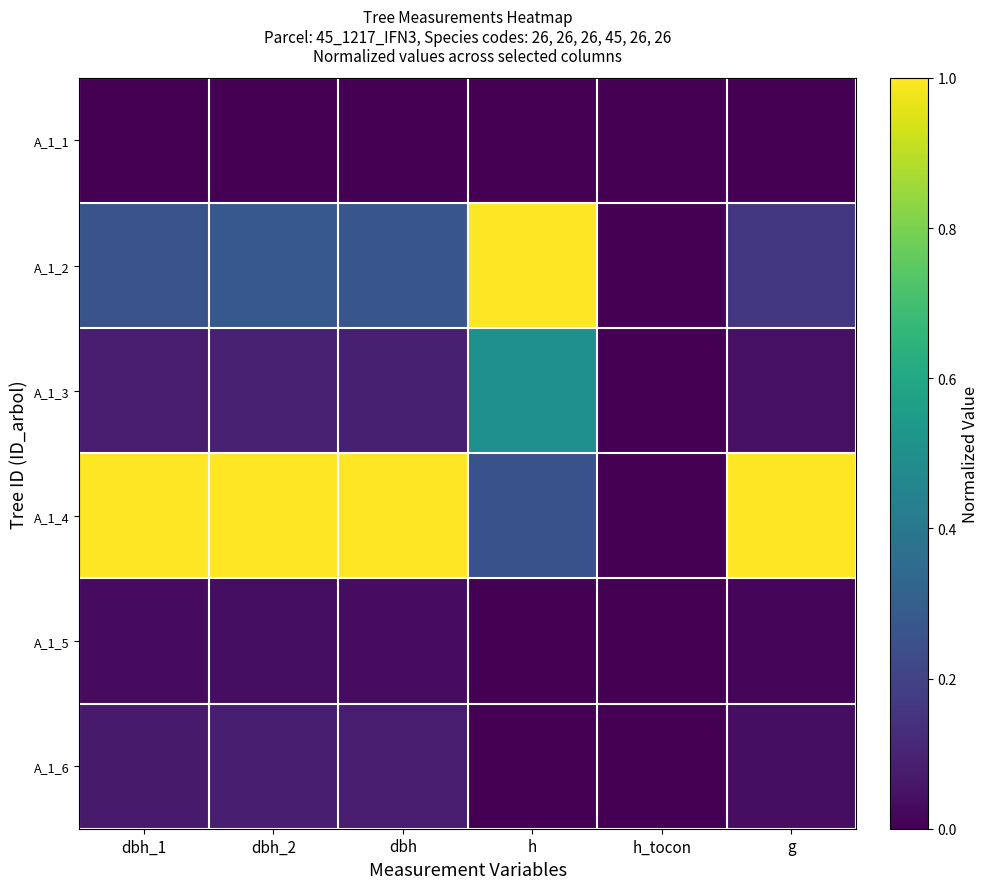

At which category is the sum across all series the highest?

h